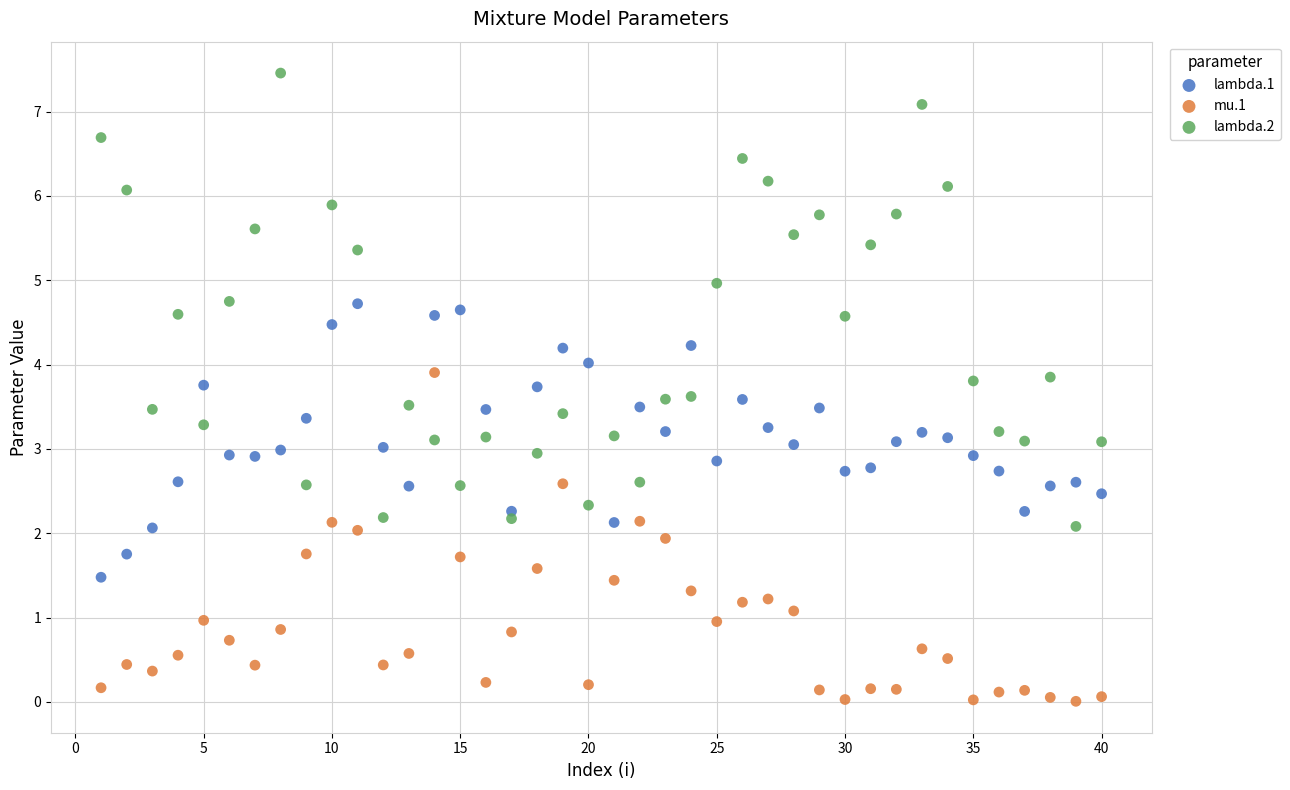

Which series reaches the maximum Y coordinate?

lambda.2